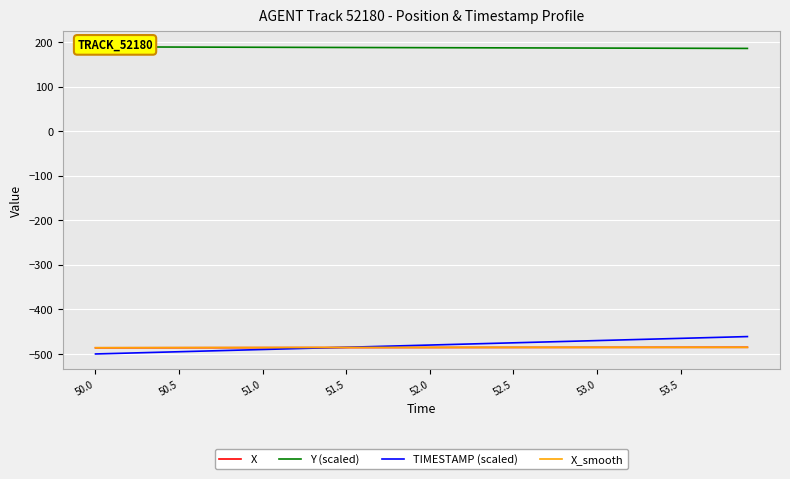

What is the maximum value for X_smooth?

-485.1